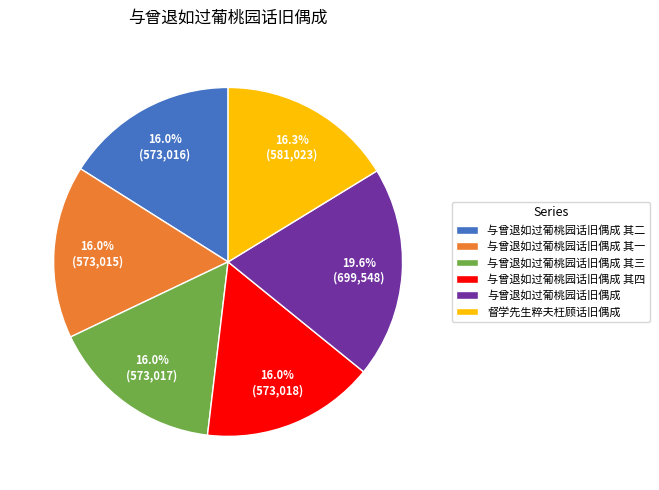

What is the largest slice in the pie chart?

与曾退如过葡桃园话旧偶成